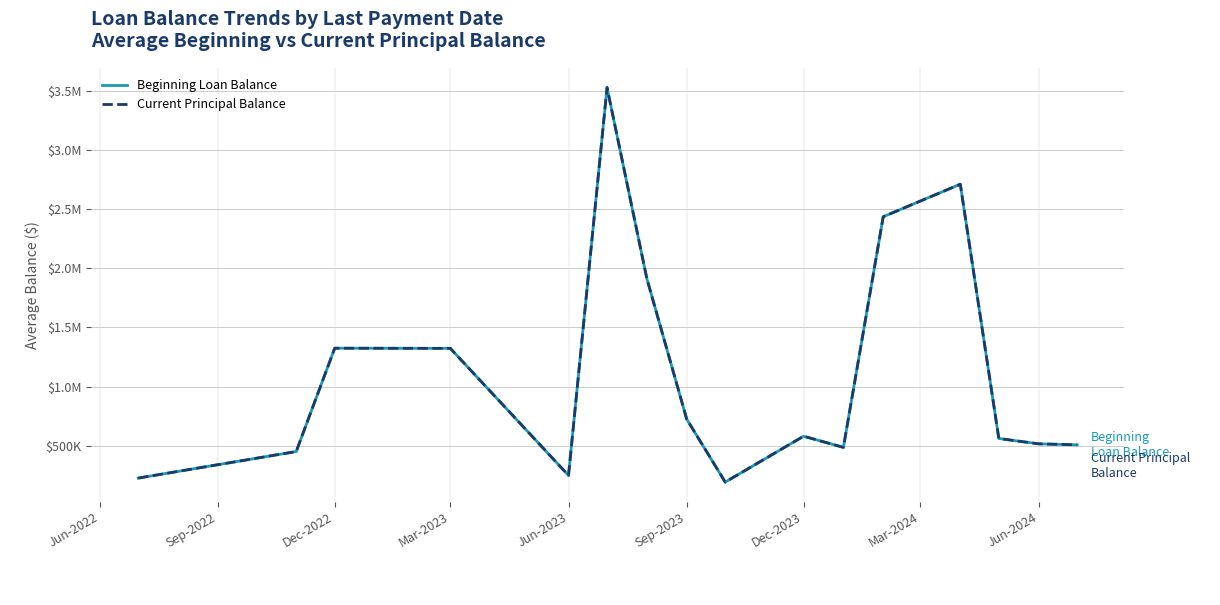

Does the chart display data point markers on the line(s)?

No